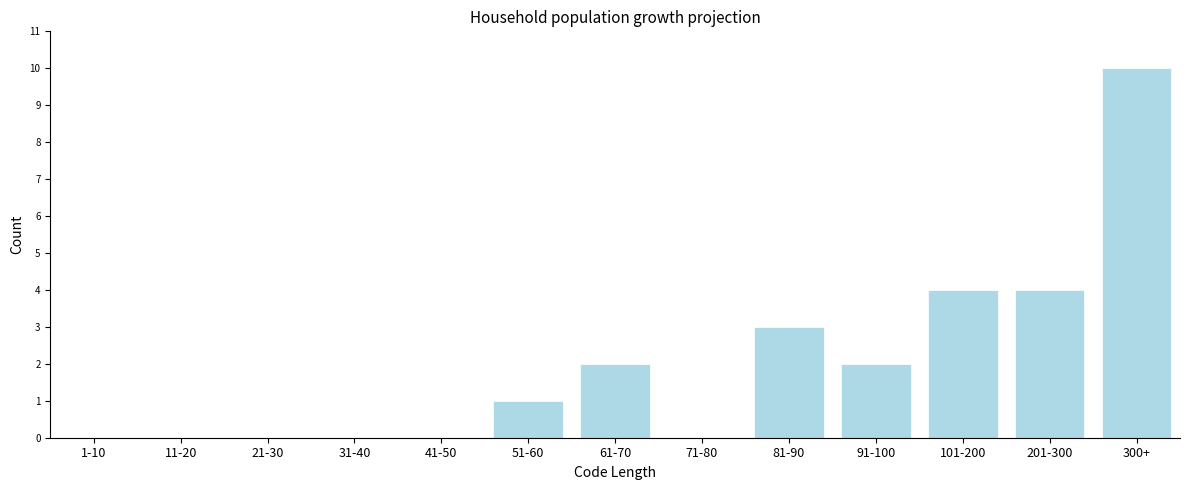

Reading left to right, what are all the values shown in this chart?

1-10=0	11-20=0	21-30=0	31-40=0	41-50=0	51-60=1	61-70=2	71-80=0	81-90=3	91-100=2	101-200=4	201-300=4	300+=10